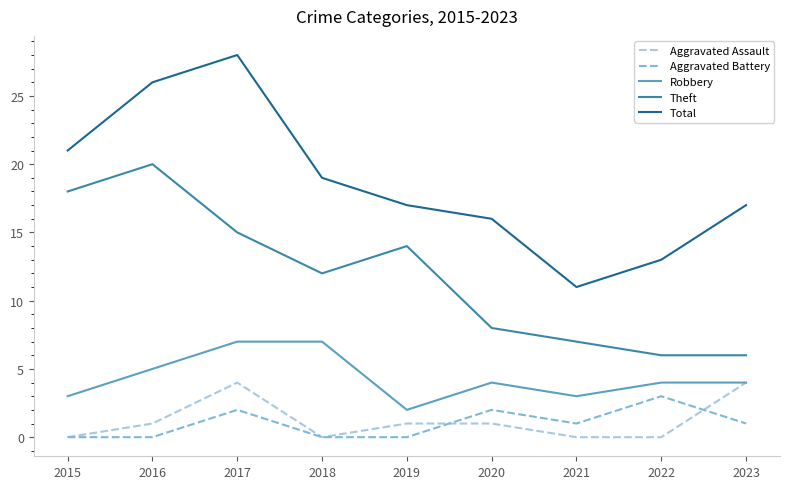

True or false: Theft and Total cross at least once.

False